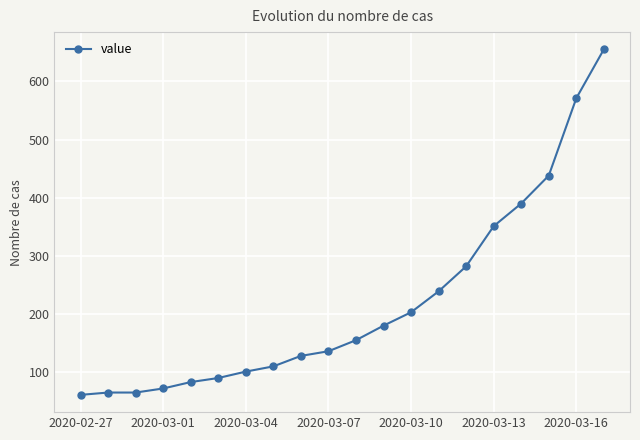

How many data points are less than 155?

10